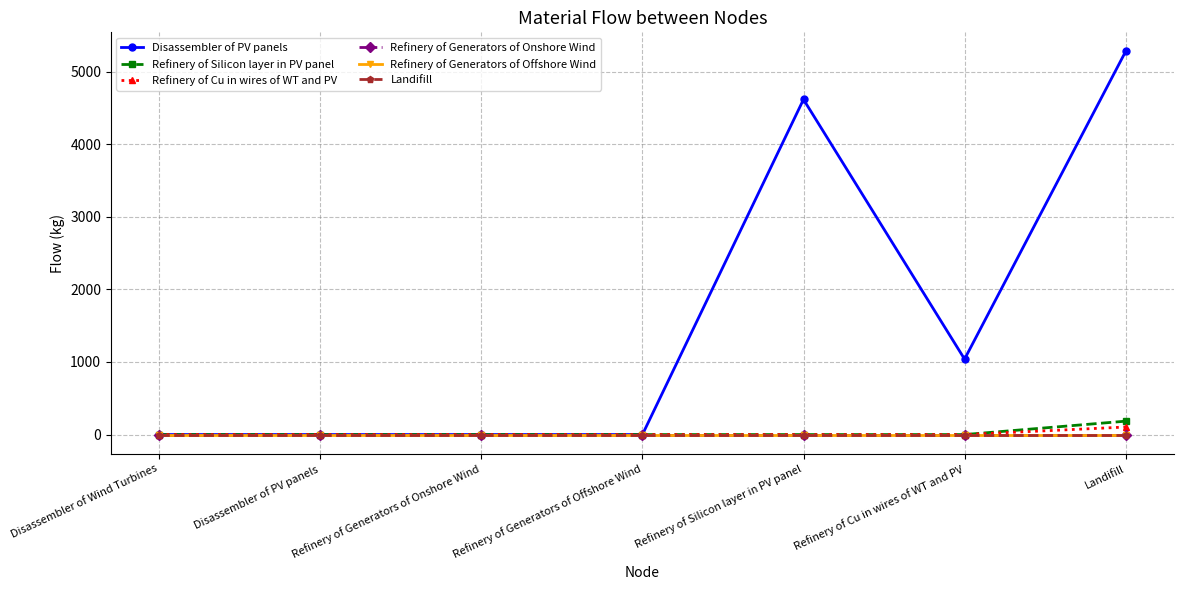

At how many categories does at least one series exceed 2484?

2